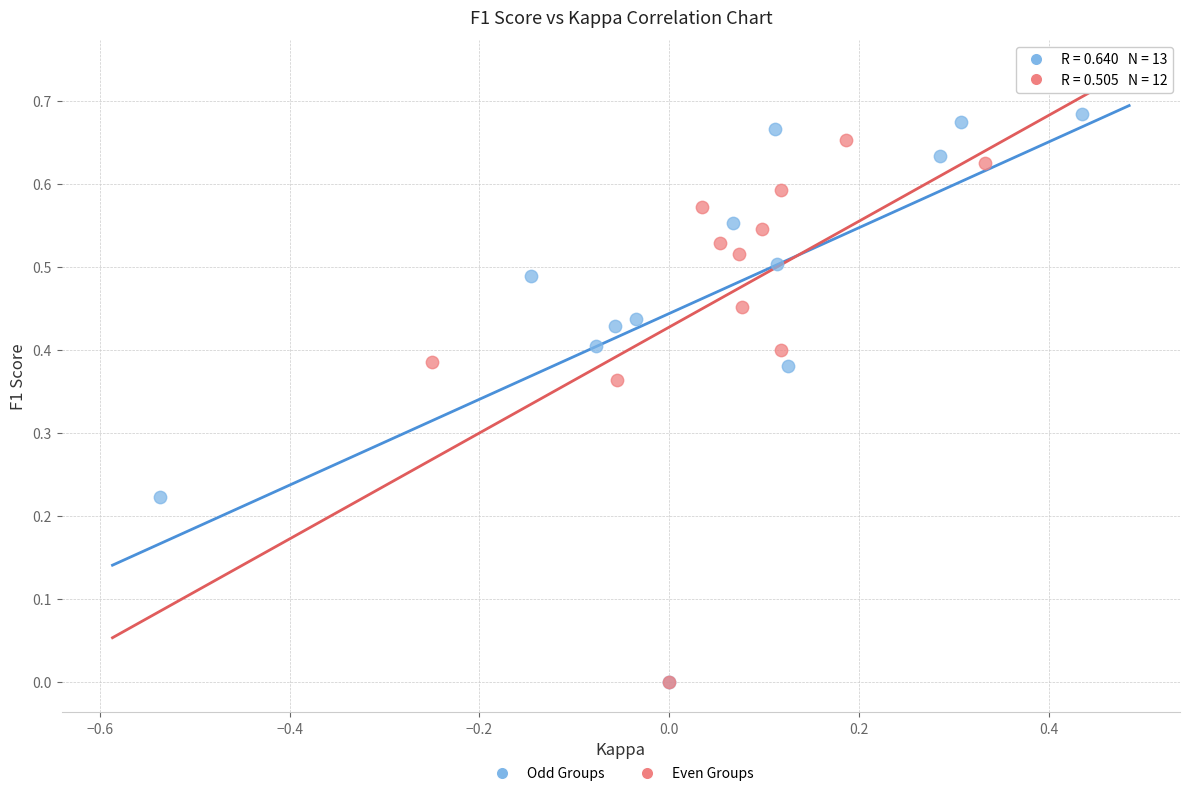

What are all the series names shown in the legend?

Odd Groups, Even Groups